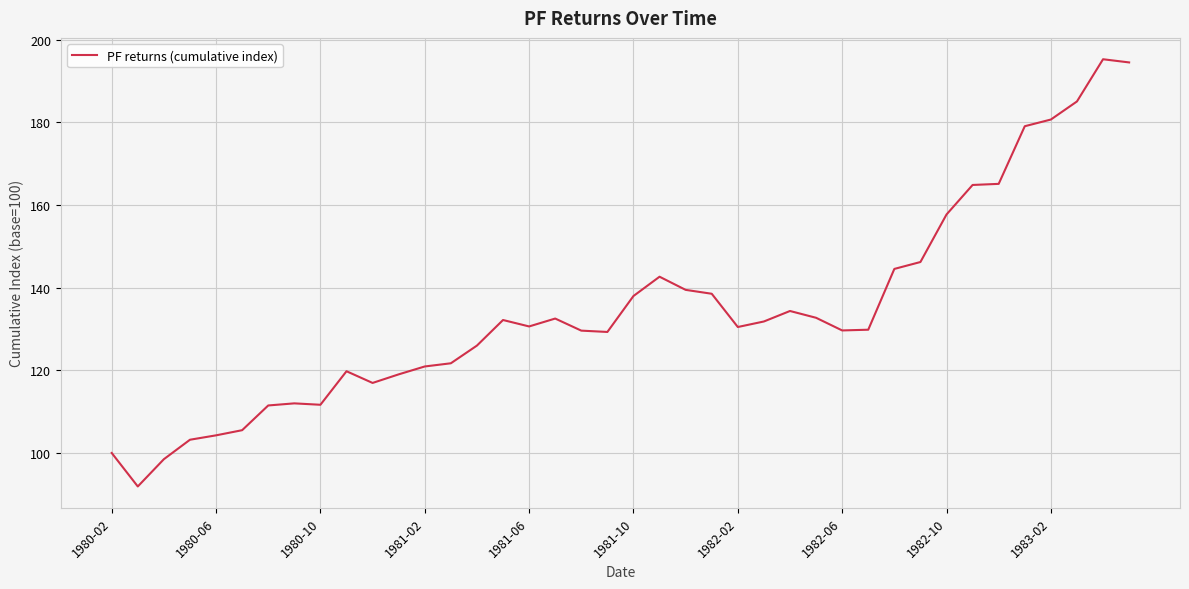

What is the smallest value displayed?

91.9